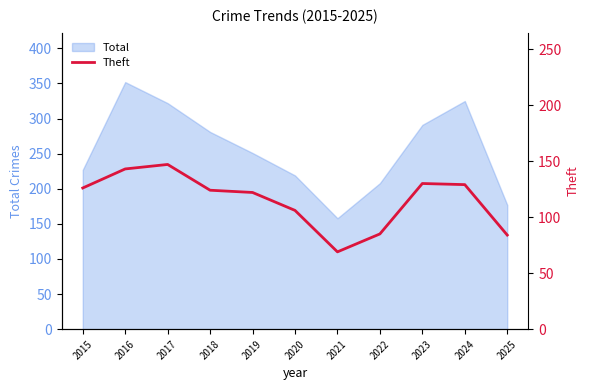

Does the chart have visible grid lines?

No